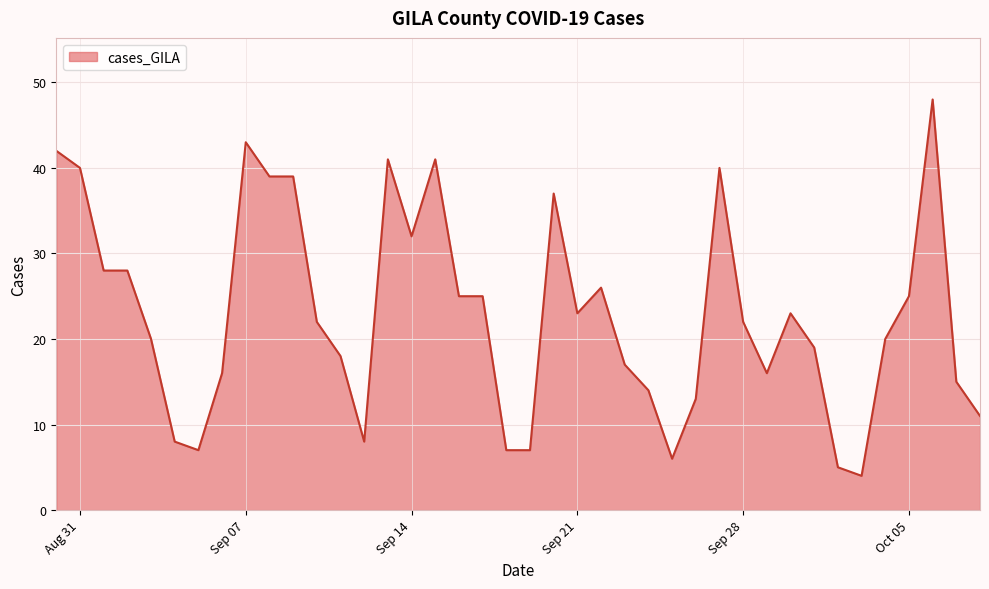

What is the difference between the maximum and minimum values?

44